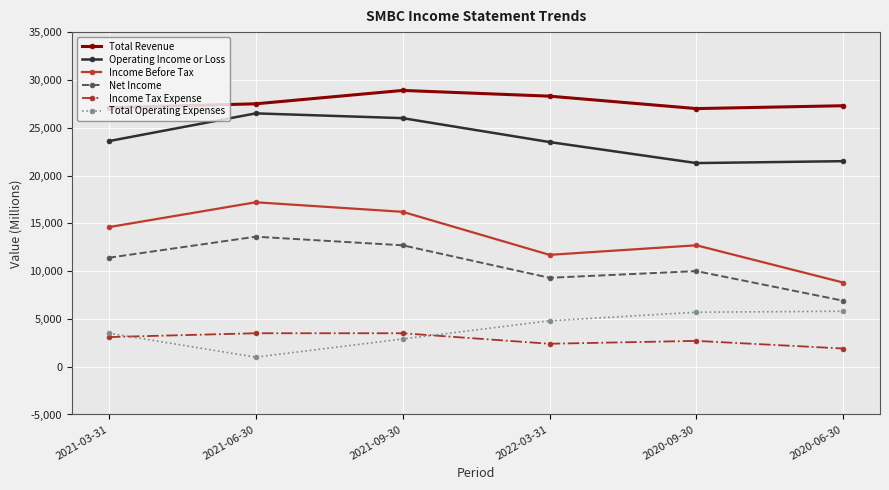

Rank the series at 2022-03-31 from lowest to highest value.

Income Tax Expense, Total Operating Expenses, Net Income, Income Before Tax, Operating Income or Loss, Total Revenue